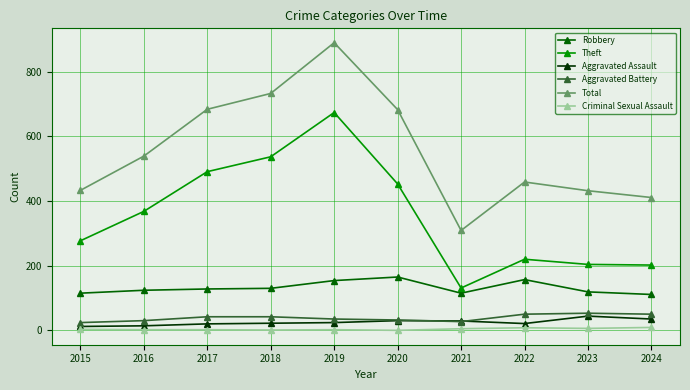

What is the sum of the Aggravated Assault values at 2023 and 2016?

58